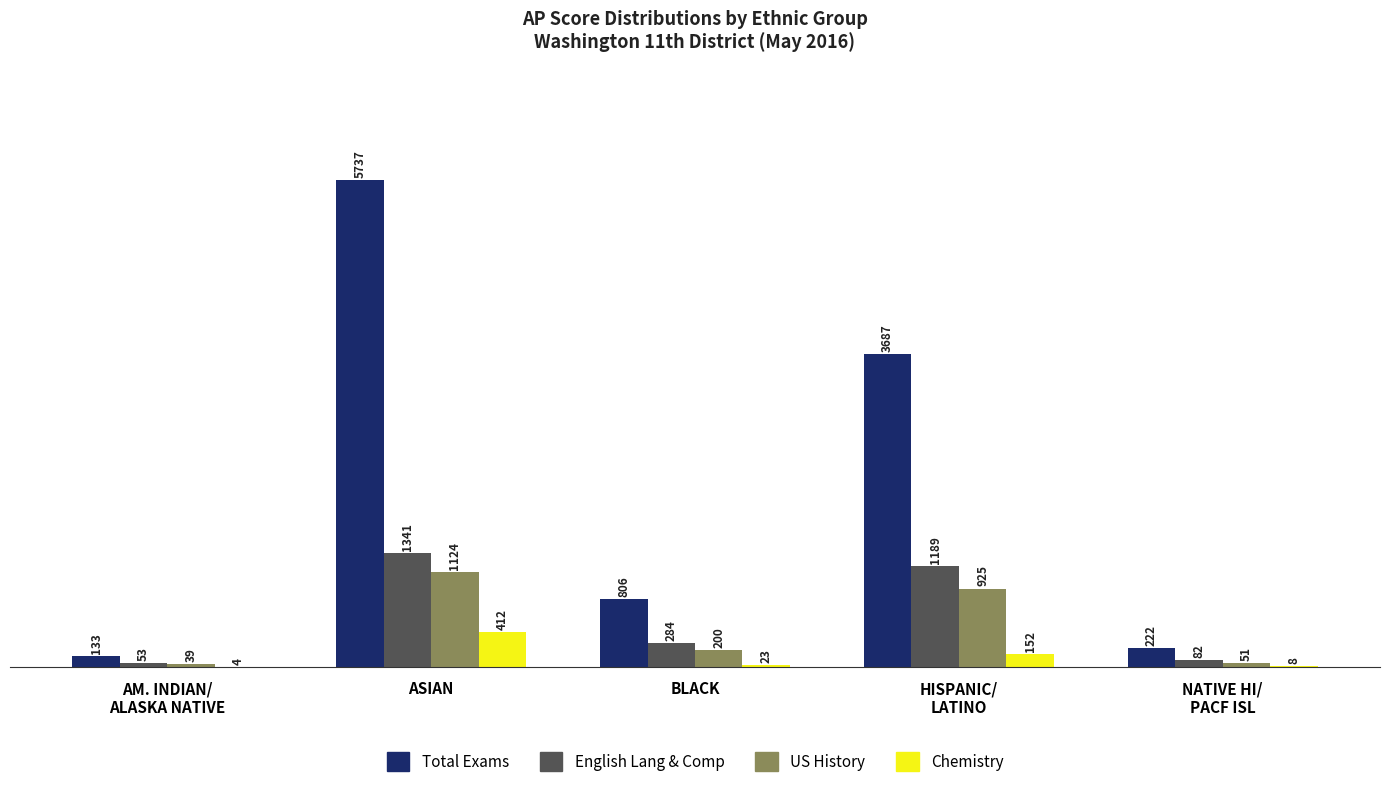

Between ASIAN and BLACK, which series saw the biggest shift?

Total Exams